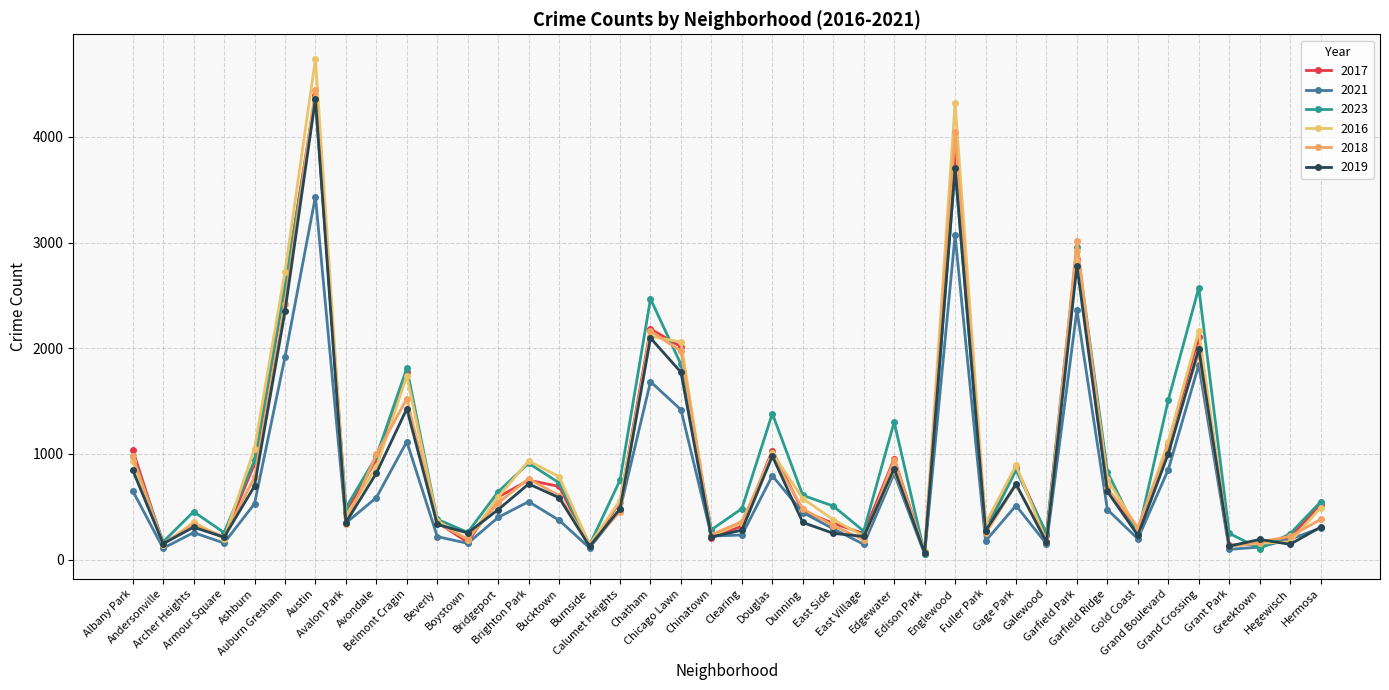

What is the maximum value shown in the chart?

4738